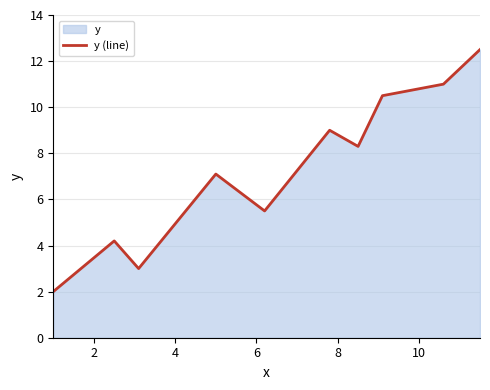

What is the maximum value shown in the chart?

12.5